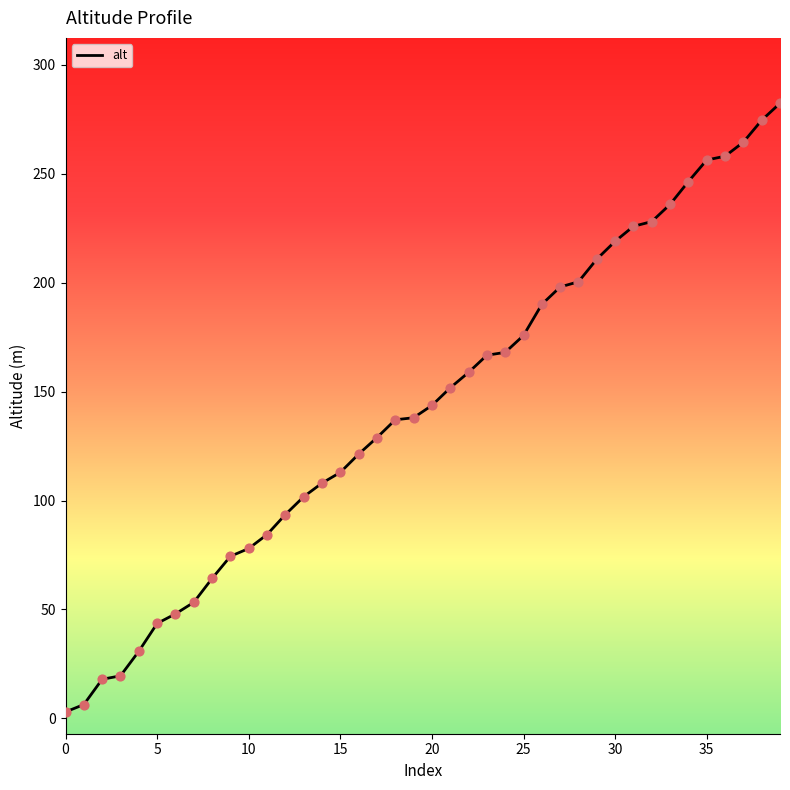

What is the difference between the maximum and minimum values?

279.3